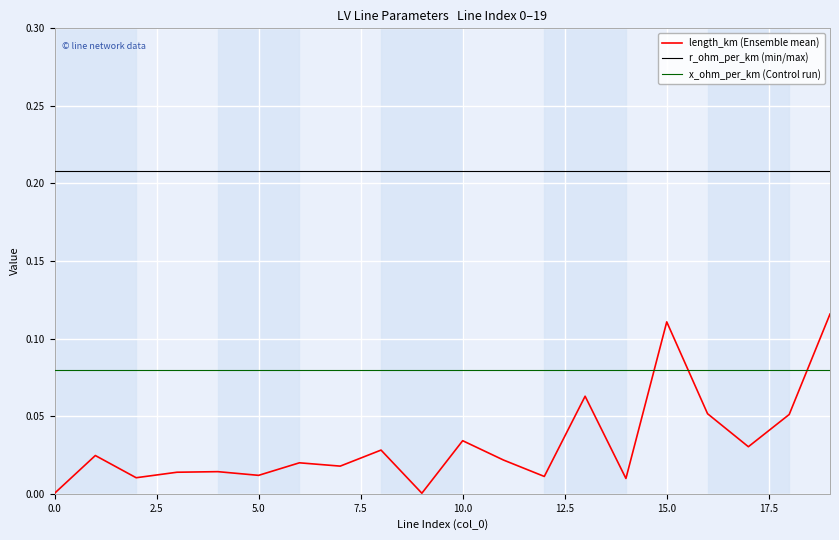

True or false: x_ohm_per_km (Control run) and r_ohm_per_km (min/max) cross at least once.

False